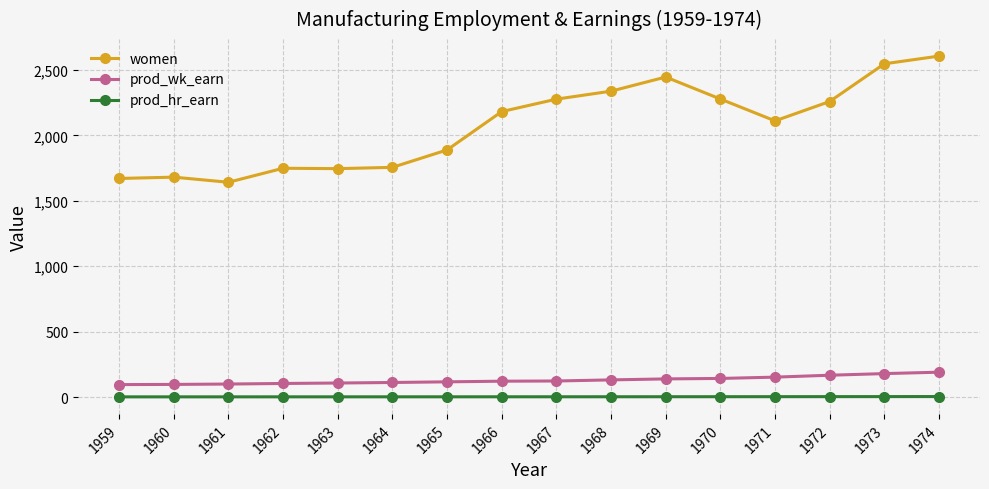

What is the sum of all prod_wk_earn values?

2088.2